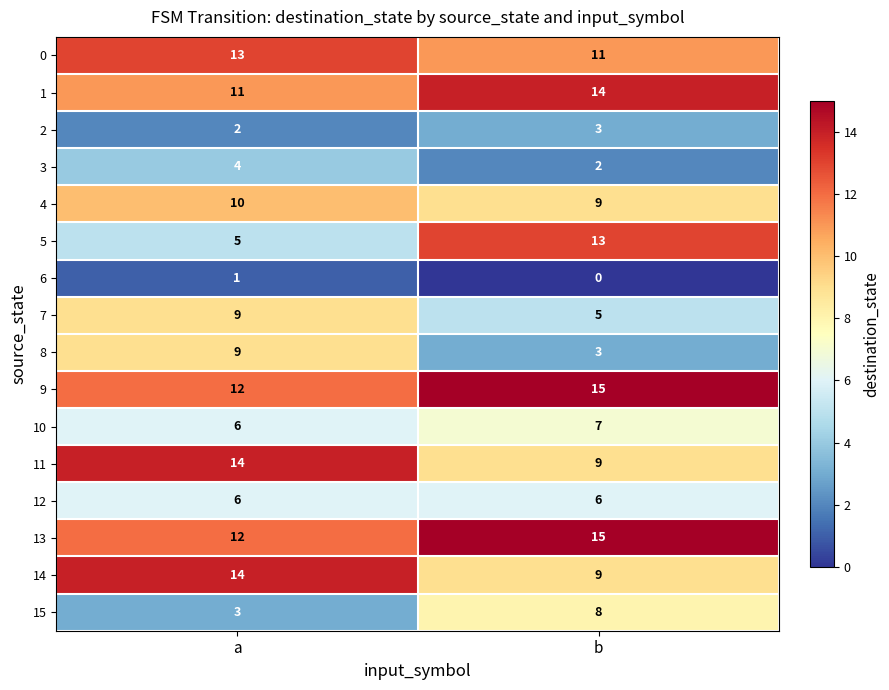

The value of 1 at b is 7. True or false?

False